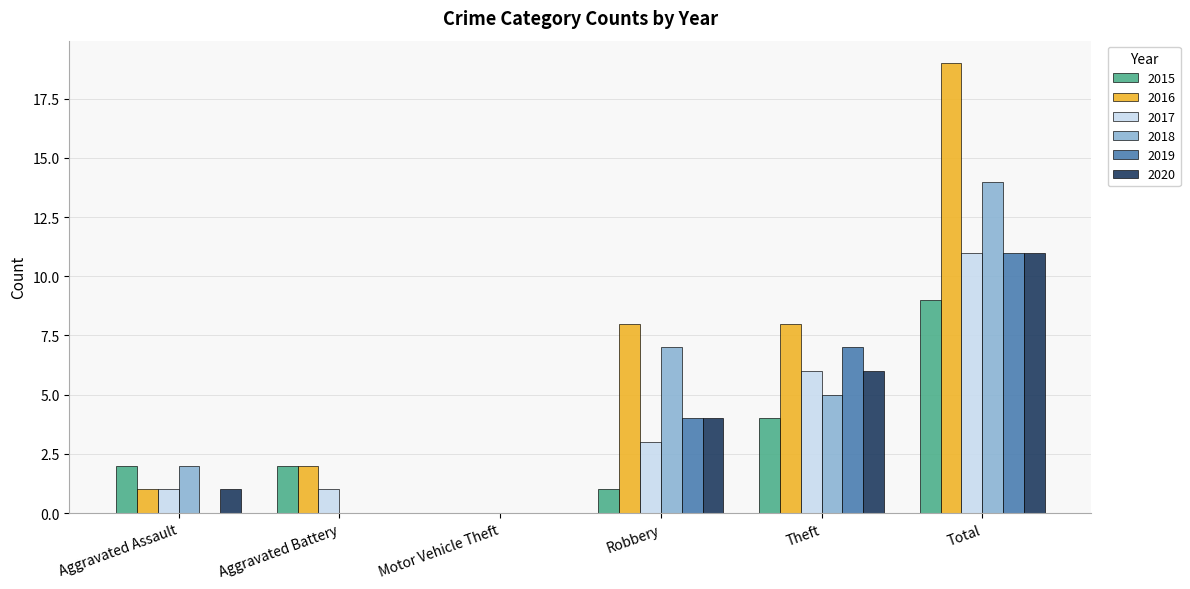

What is the sum of the 2020 values at Aggravated Battery and Theft?

6